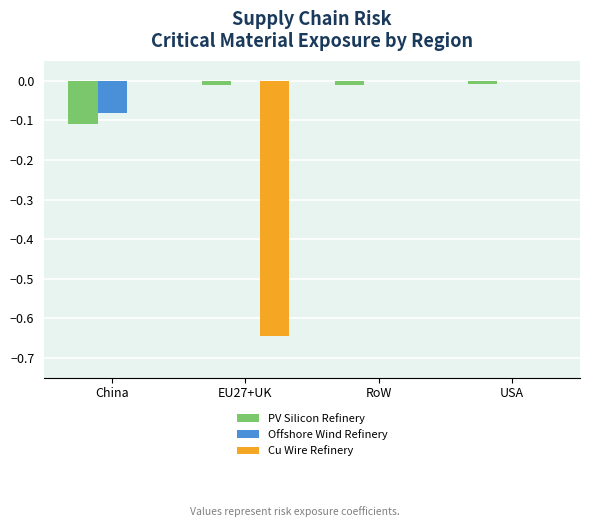

Reading right to left, list all the values displayed in this chart.

Refinery of Silicon layer in PV panel: -0.0	-0.0	-0.0	-0.1
Refinery of Generators of Offshore Wind: 0.0	0.0	0.0	-0.1
Refinery of Cu in wires of WT and PV: 0.0	0.0	-0.6	0.0